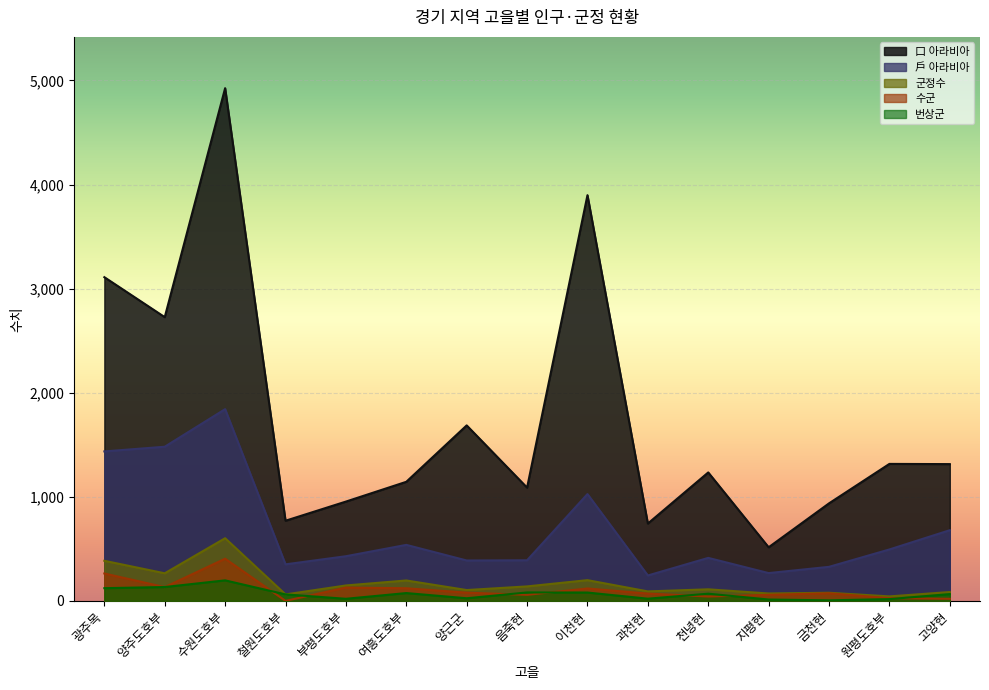

Which series changed the most between 수원도호부 and 양근군?

口 아라비아